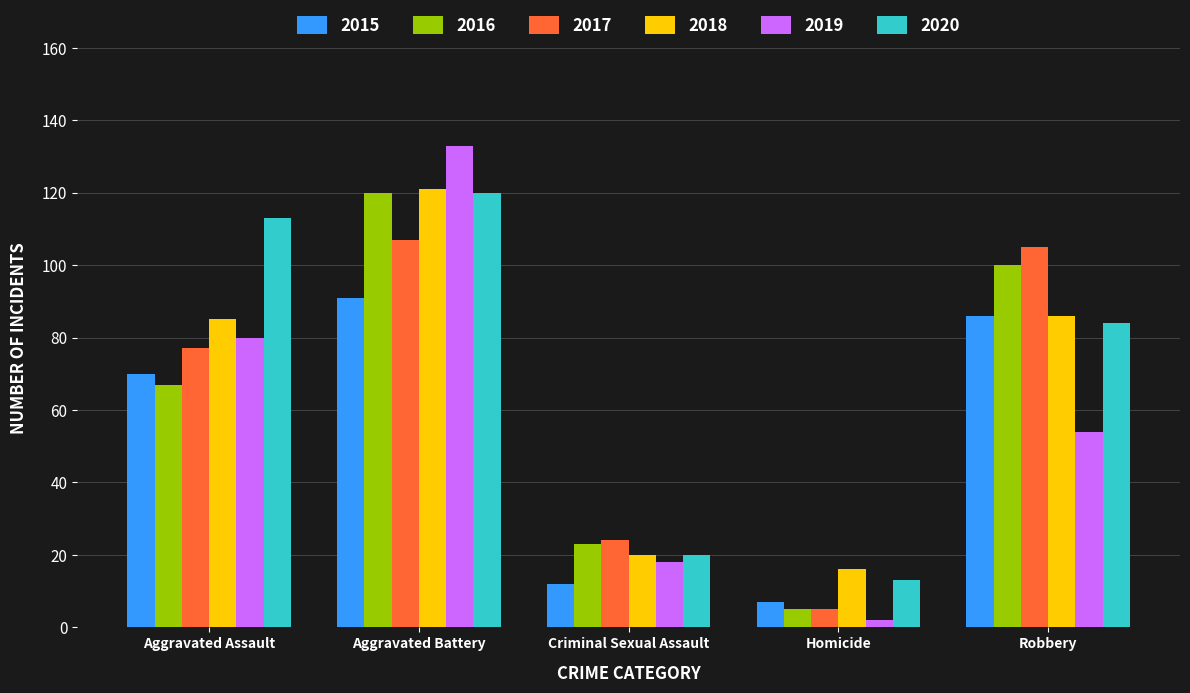

Reading left to right, what are all the values shown in this chart?

2015: Aggravated Assault=70	Aggravated Battery=91	Criminal Sexual Assault=12	Homicide=7	Robbery=86
2016: Aggravated Assault=67	Aggravated Battery=120	Criminal Sexual Assault=23	Homicide=5	Robbery=100
2017: Aggravated Assault=77	Aggravated Battery=107	Criminal Sexual Assault=24	Homicide=5	Robbery=105
2018: Aggravated Assault=85	Aggravated Battery=121	Criminal Sexual Assault=20	Homicide=16	Robbery=86
2019: Aggravated Assault=80	Aggravated Battery=133	Criminal Sexual Assault=18	Homicide=2	Robbery=54
2020: Aggravated Assault=113	Aggravated Battery=120	Criminal Sexual Assault=20	Homicide=13	Robbery=84